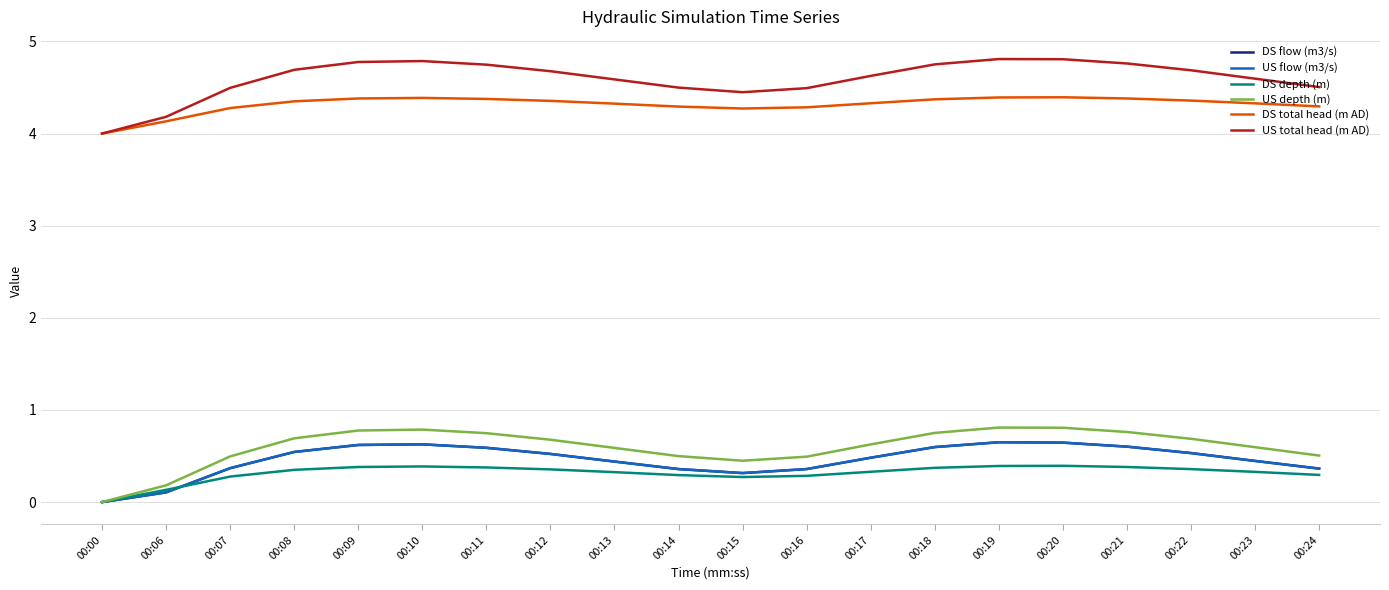

Reading left to right, what are all the values shown in this chart?

DS flow (m3/s): 00:00=0.0	00:06=0.1	00:07=0.4	00:08=0.5	00:09=0.6	00:10=0.6	00:11=0.6	00:12=0.5	00:13=0.4	00:14=0.4	00:15=0.3	00:16=0.4	00:17=0.5	00:18=0.6	00:19=0.6	00:20=0.6	00:21=0.6	00:22=0.5	00:23=0.4	00:24=0.4
US flow (m3/s): 00:00=0.0	00:06=0.1	00:07=0.4	00:08=0.5	00:09=0.6	00:10=0.6	00:11=0.6	00:12=0.5	00:13=0.4	00:14=0.4	00:15=0.3	00:16=0.4	00:17=0.5	00:18=0.6	00:19=0.6	00:20=0.6	00:21=0.6	00:22=0.5	00:23=0.4	00:24=0.4
DS depth (m): 00:00=0.0	00:06=0.1	00:07=0.3	00:08=0.3	00:09=0.4	00:10=0.4	00:11=0.4	00:12=0.4	00:13=0.3	00:14=0.3	00:15=0.3	00:16=0.3	00:17=0.3	00:18=0.4	00:19=0.4	00:20=0.4	00:21=0.4	00:22=0.4	00:23=0.3	00:24=0.3
US depth (m): 00:00=0.0	00:06=0.2	00:07=0.5	00:08=0.7	00:09=0.8	00:10=0.8	00:11=0.7	00:12=0.7	00:13=0.6	00:14=0.5	00:15=0.4	00:16=0.5	00:17=0.6	00:18=0.8	00:19=0.8	00:20=0.8	00:21=0.8	00:22=0.7	00:23=0.6	00:24=0.5
DS total head (m AD): 00:00=4.0	00:06=4.1	00:07=4.3	00:08=4.3	00:09=4.4	00:10=4.4	00:11=4.4	00:12=4.4	00:13=4.3	00:14=4.3	00:15=4.3	00:16=4.3	00:17=4.3	00:18=4.4	00:19=4.4	00:20=4.4	00:21=4.4	00:22=4.4	00:23=4.3	00:24=4.3
US total head (m AD): 00:00=4.0	00:06=4.2	00:07=4.5	00:08=4.7	00:09=4.8	00:10=4.8	00:11=4.7	00:12=4.7	00:13=4.6	00:14=4.5	00:15=4.4	00:16=4.5	00:17=4.6	00:18=4.8	00:19=4.8	00:20=4.8	00:21=4.8	00:22=4.7	00:23=4.6	00:24=4.5